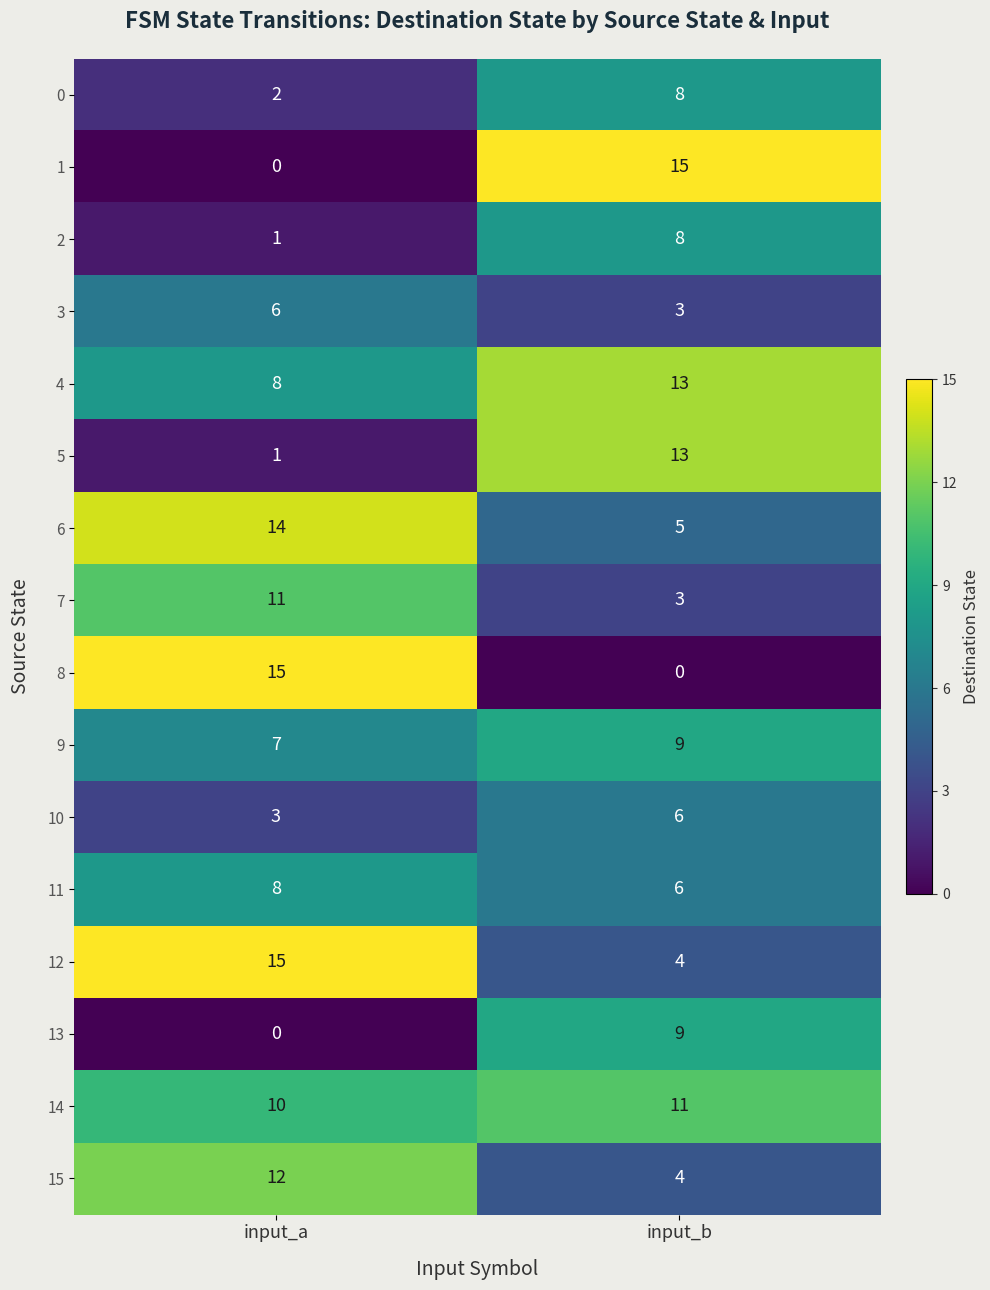

At which label is 12 closest to 9?

input_b